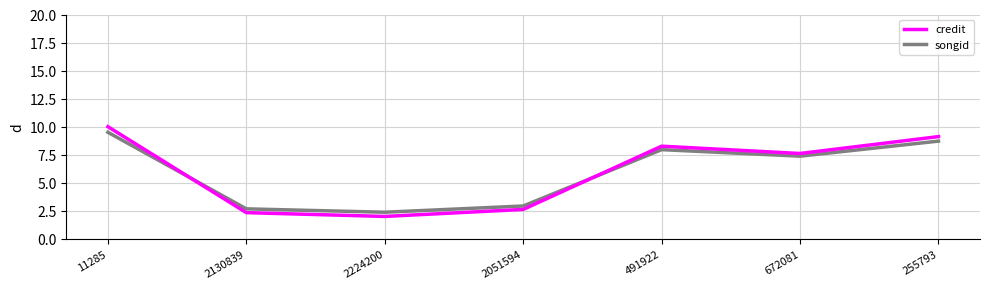

How many categories are shown in the chart?

7